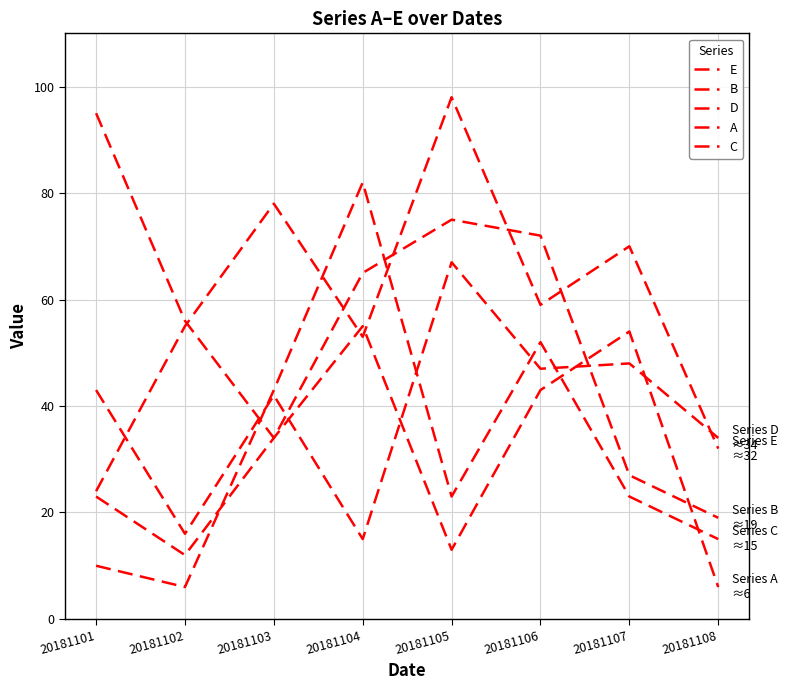

Does the chart display data point markers on the line(s)?

No